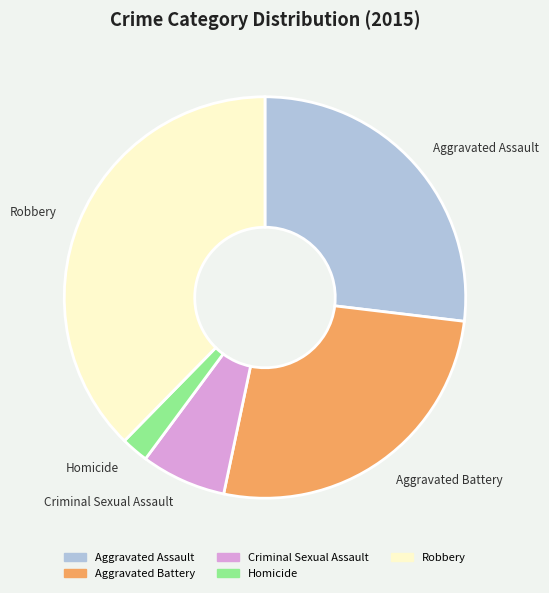

Does Aggravated Battery account for over 50% of the chart?

No